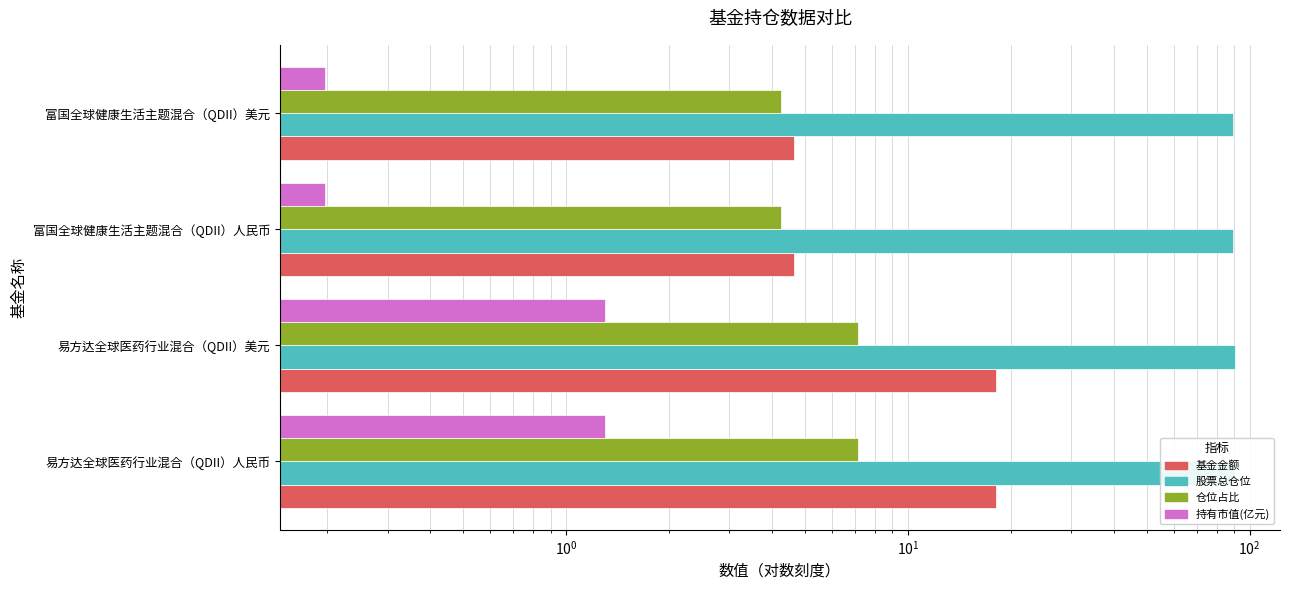

At how many categories does at least one series exceed 58?

4